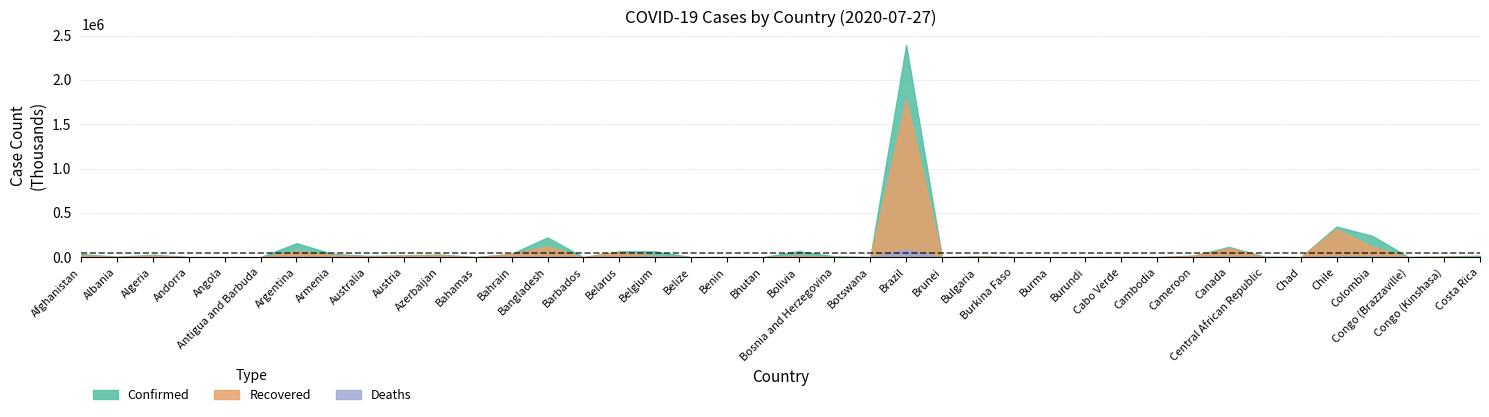

How many categories are shown in the chart?

40